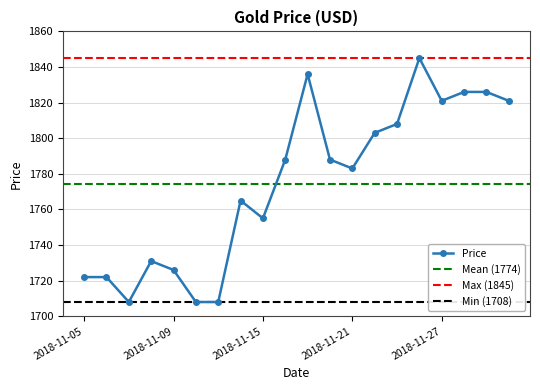

Rank the categories by value from lowest to highest.

2018-11-07, 2018-11-12, 2018-11-13, 2018-11-05, 2018-11-06, 2018-11-09, 2018-11-08, 2018-11-15, 2018-11-14, 2018-11-21, 2018-11-16, 2018-11-20, 2018-11-22, 2018-11-23, 2018-11-27, 2018-11-30, 2018-11-28, 2018-11-29, 2018-11-19, 2018-11-26